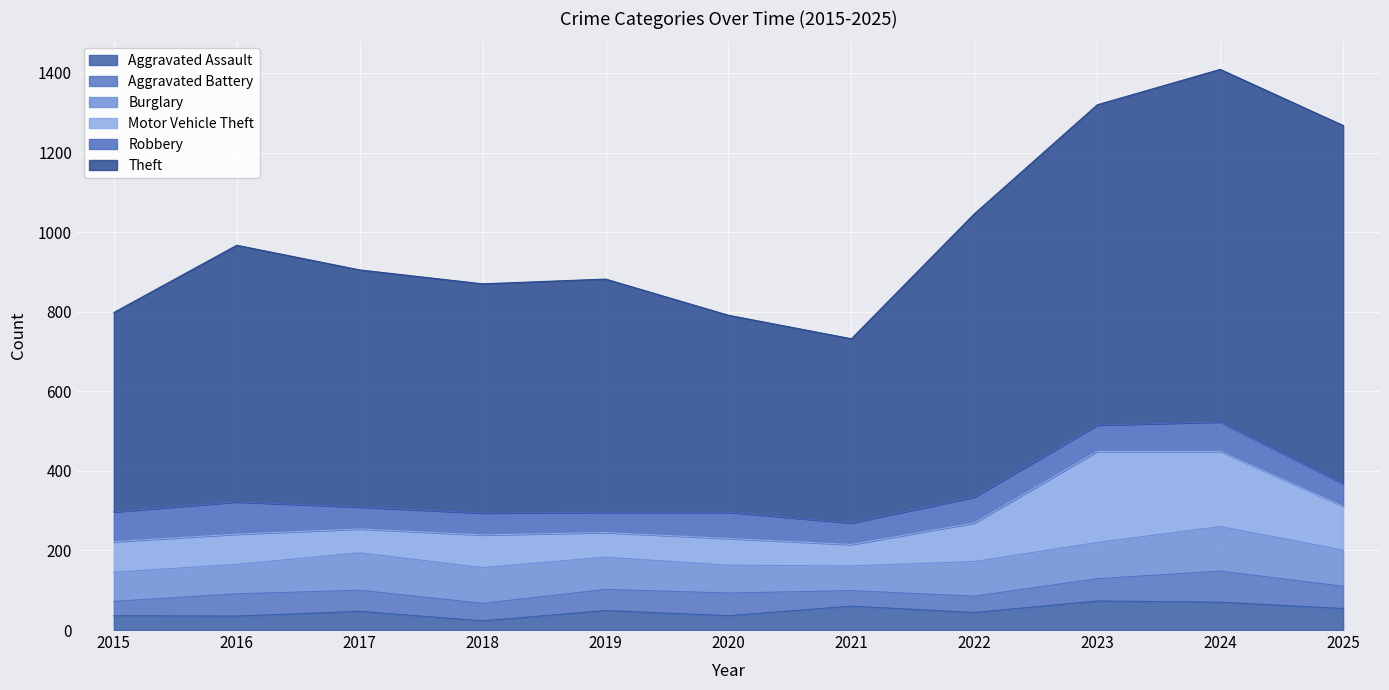

What is the value of the Robbery point at the 11th from the left?

57